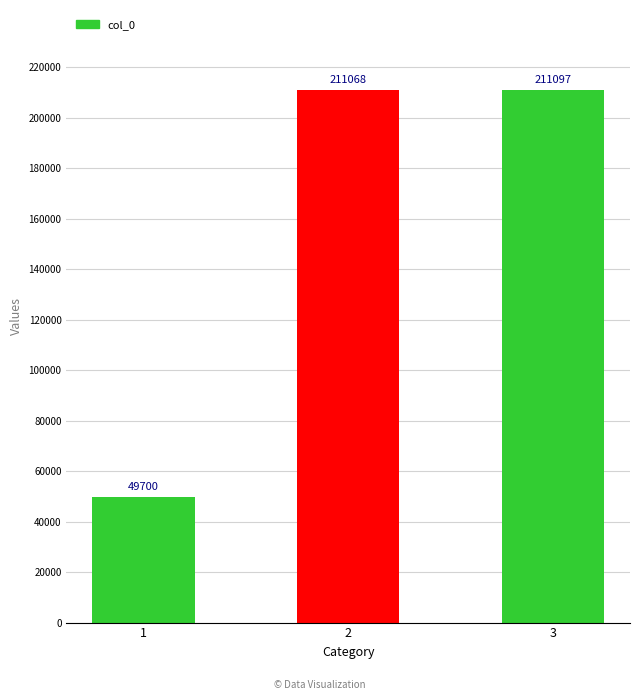

The chart shows a value of 211068 at 2. True or false?

True